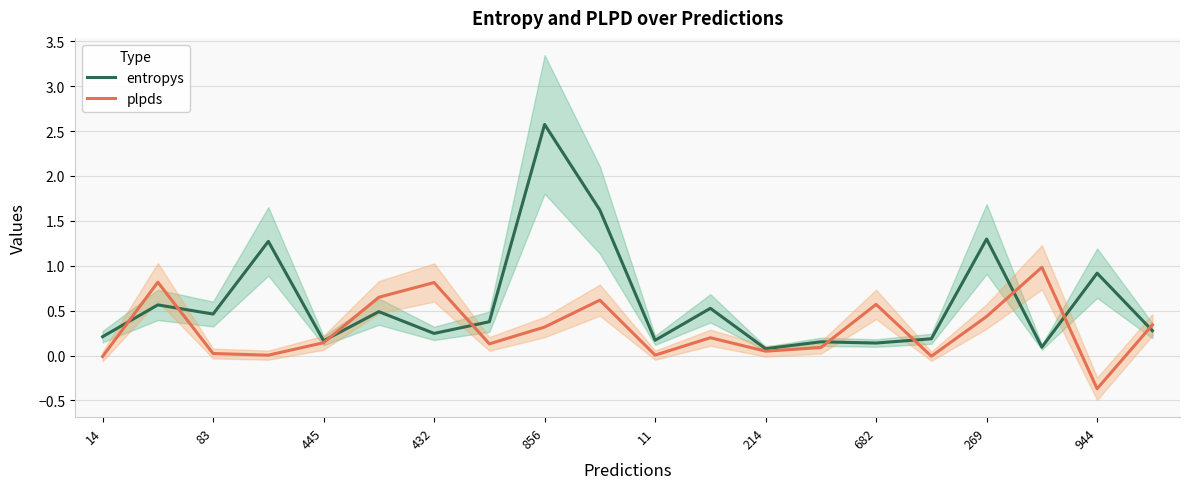

How many lines are shown in the chart?

2